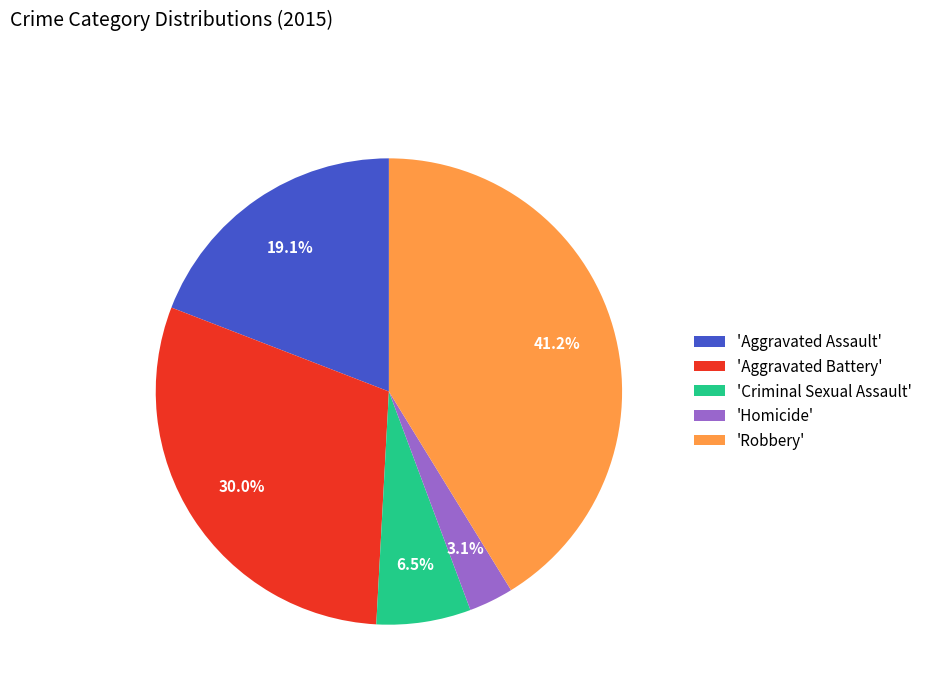

What is the ratio of the value at 'Aggravated Battery' to the value at 'Homicide'?

9.7